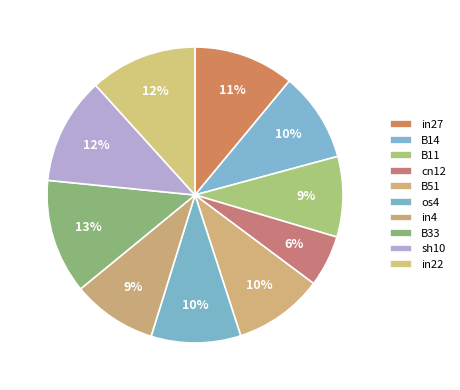

Is there any slice that represents more than half of the pie?

No